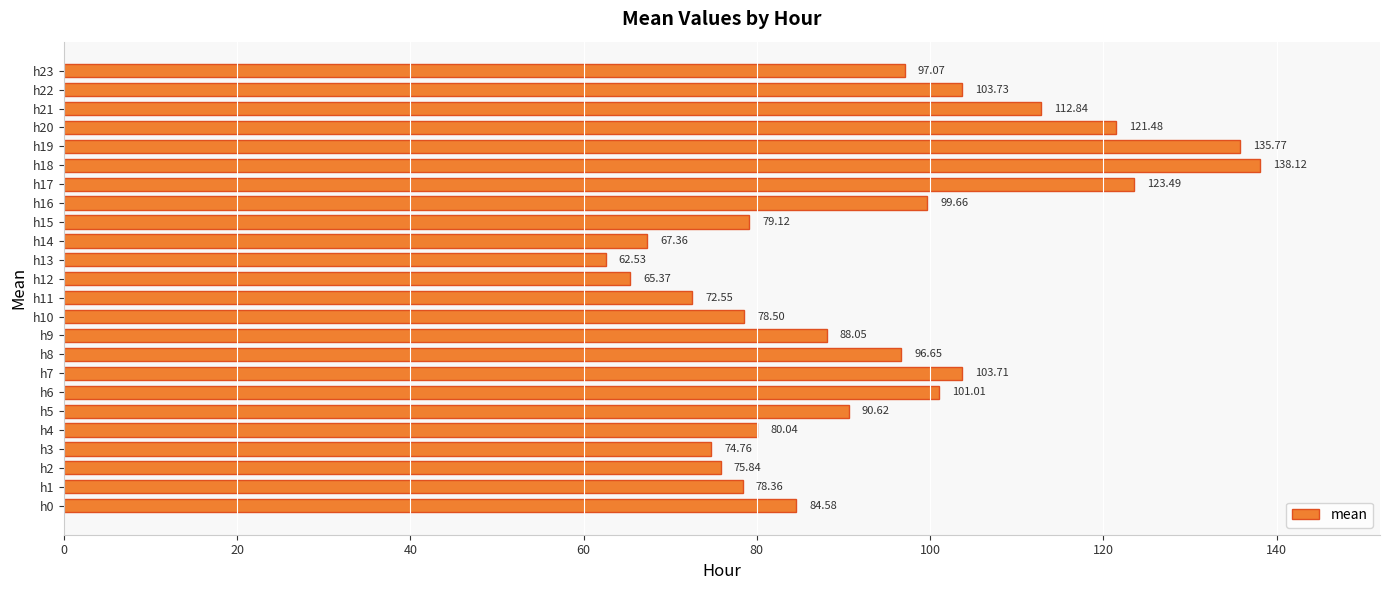

What is the minimum value shown in the chart?

62.5